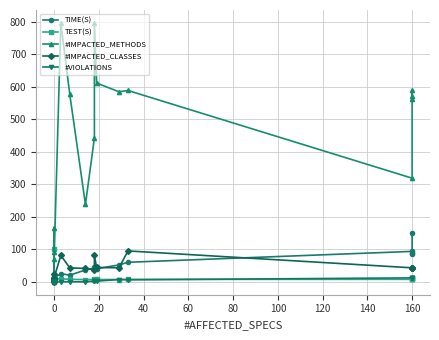

What are all the series names shown in the legend?

TIME(S), TEST(S), #IMPACTED_METHODS, #IMPACTED_CLASSES, #VIOLATIONS